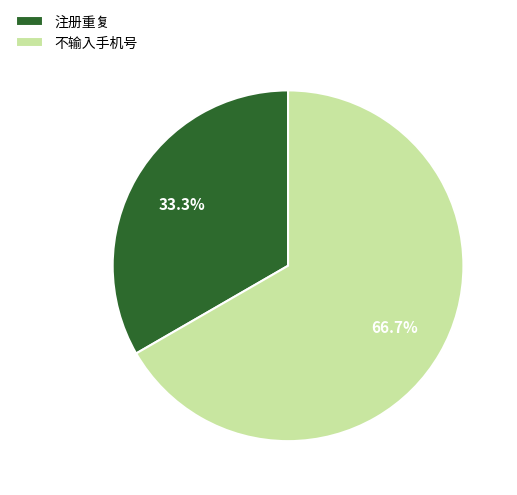

What percentage is the 注册重复 slice, to the nearest percent?

33%